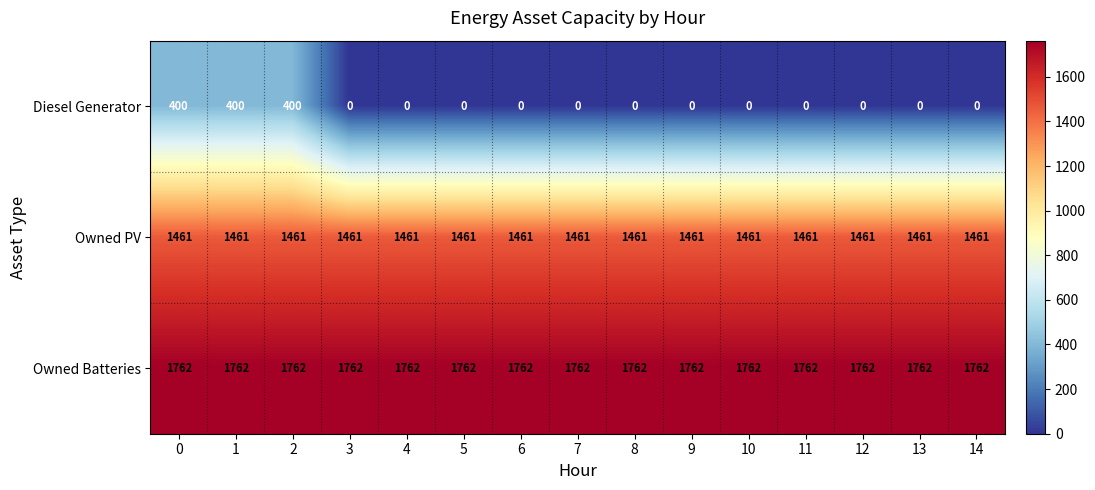

What is the average value of the Owned Batteries series?

1762